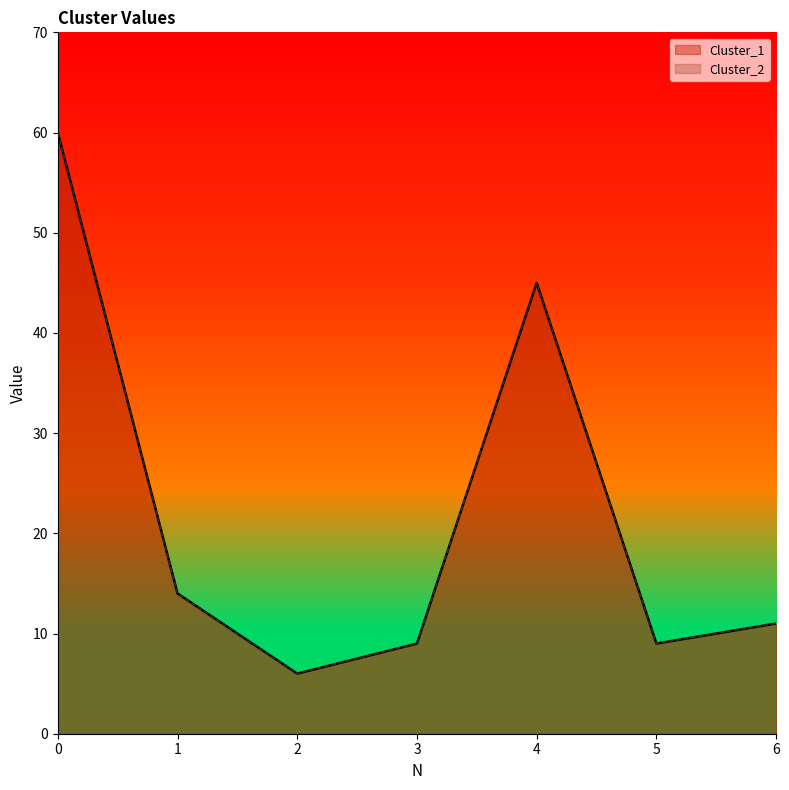

True or false: Cluster_1 and Cluster_2 cross at least once.

False